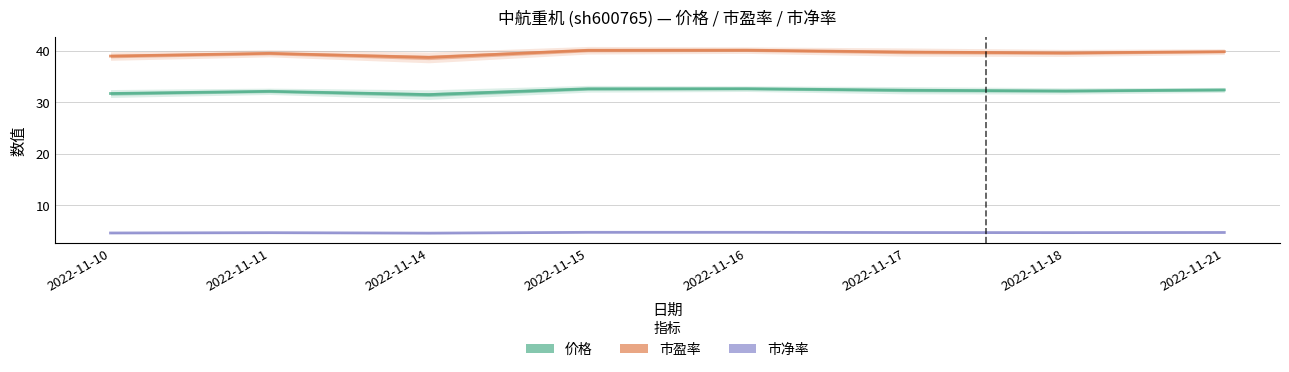

Rank the series at 2022-11-10 from lowest to highest value.

市净率, 价格, 市盈率